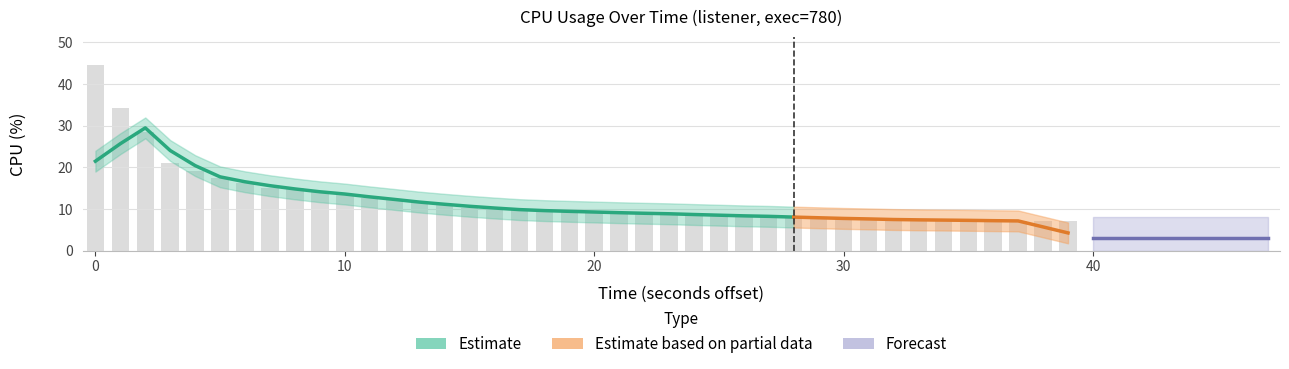

Does the chart contain any negative values?

No